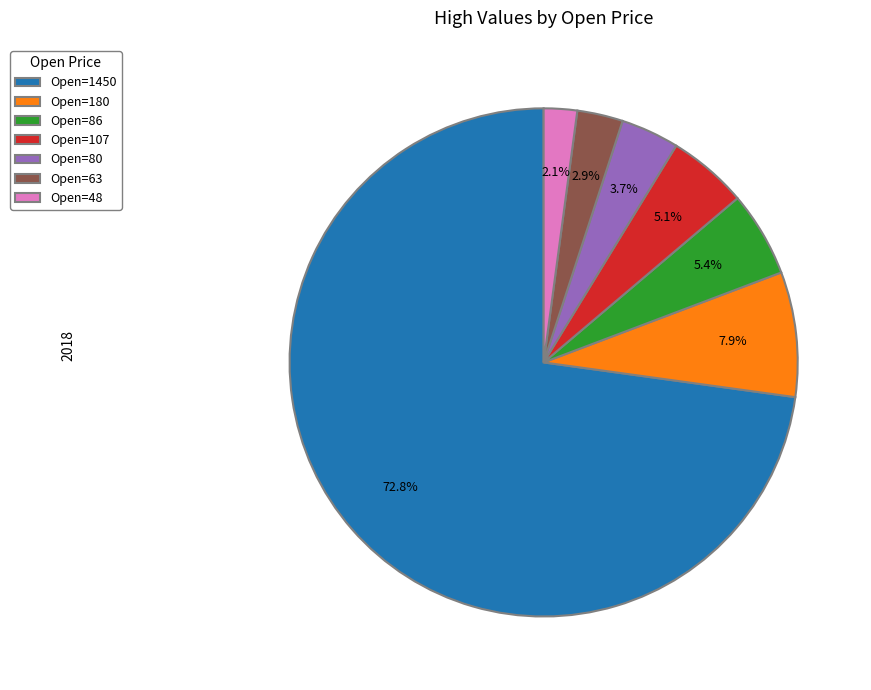

Which category has the biggest portion of the pie?

Open=1450